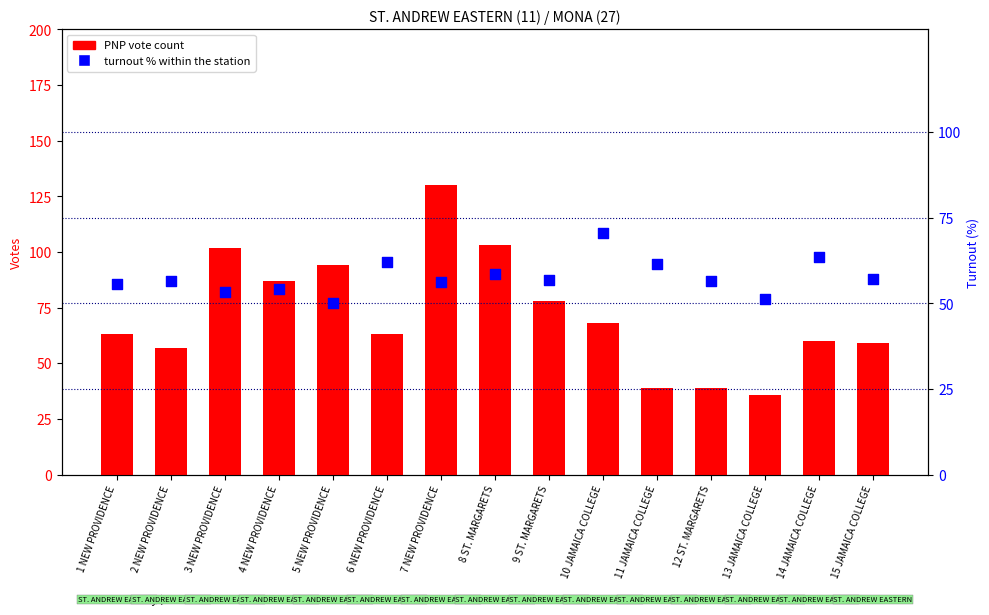

Which series reaches the maximum Y coordinate?

PNP Hylton Andre Mario